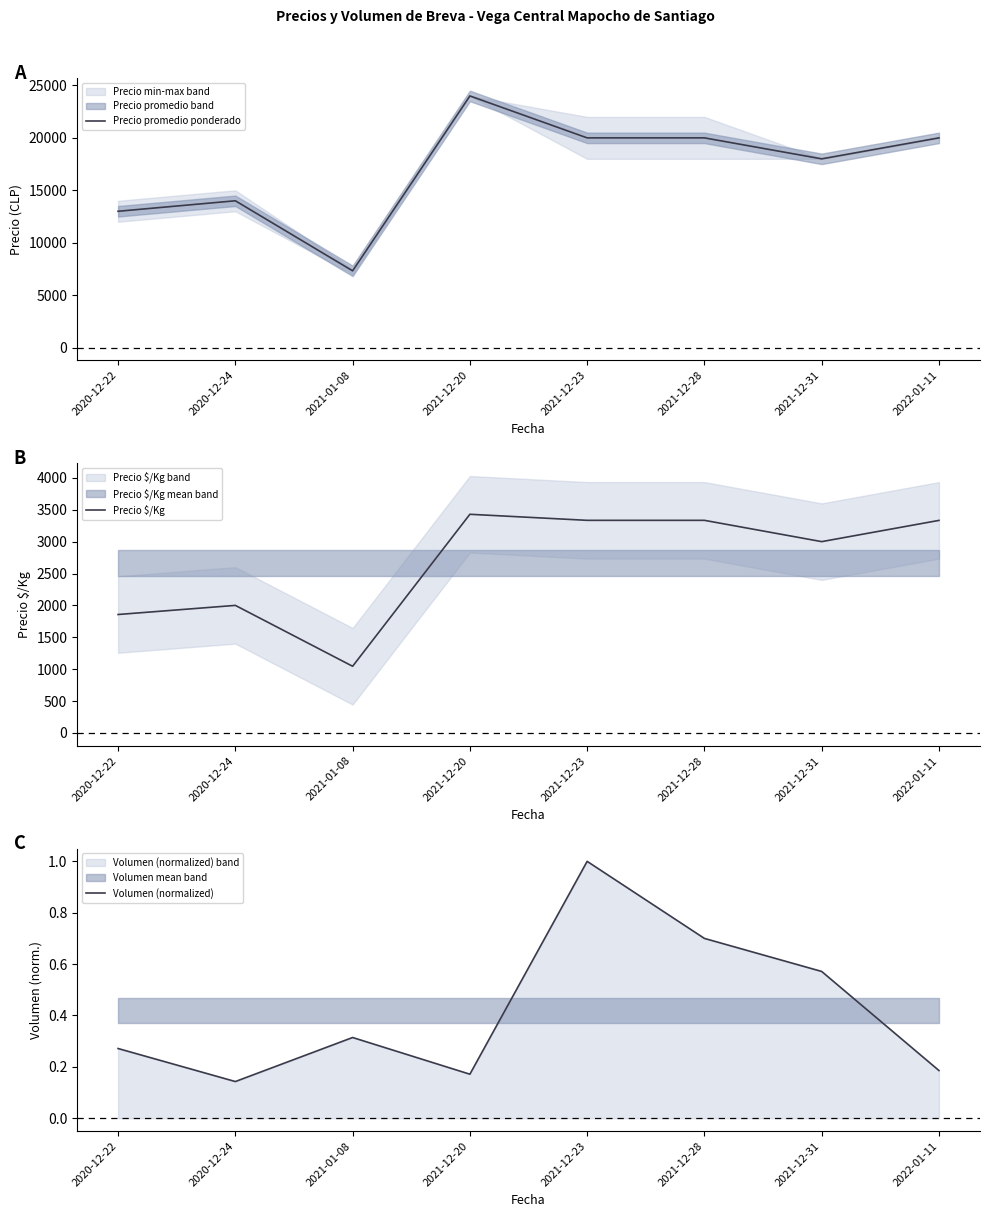

Which label corresponds to the largest value in the chart?

2021-12-20